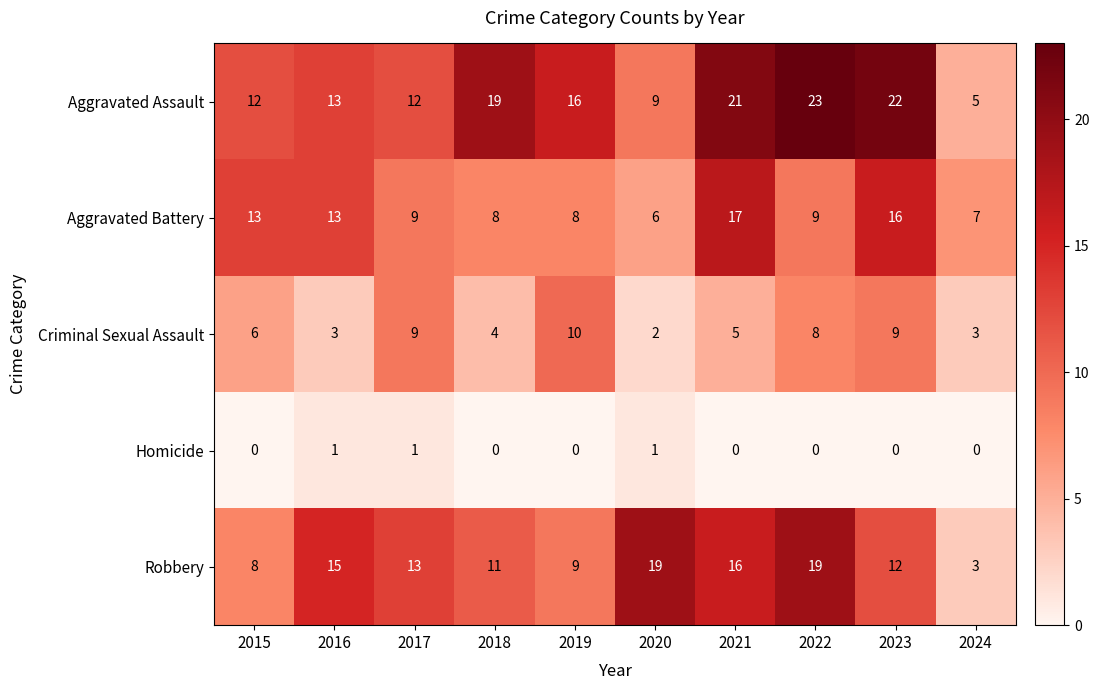

List the series in order of their peak value, lowest first.

Homicide, Criminal Sexual Assault, Aggravated Battery, Robbery, Aggravated Assault